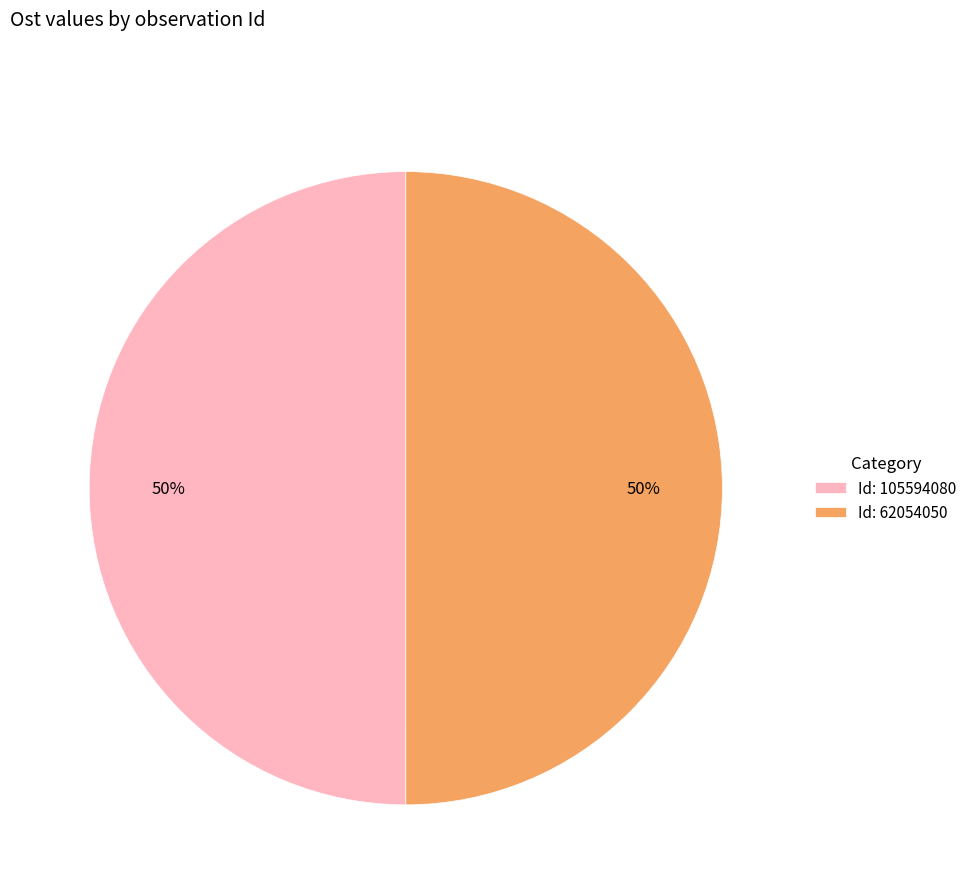

Is it true that Id: 62054050 is 59% of the pie?

False